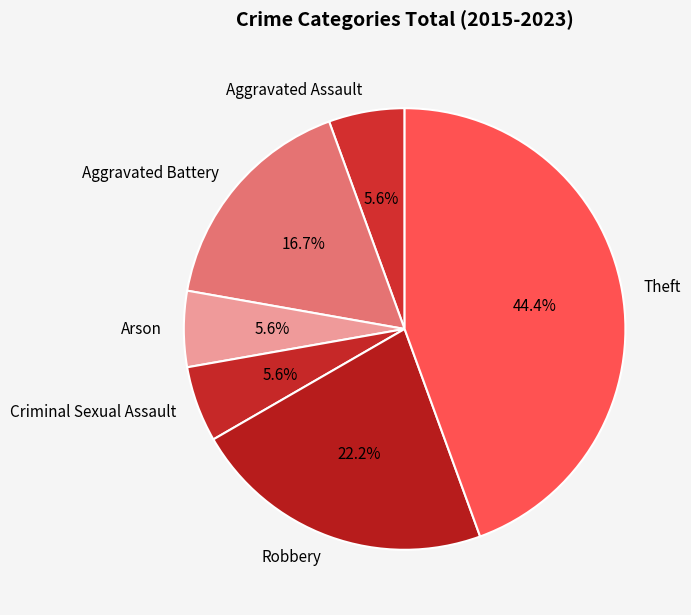

Which slice is the largest?

Theft